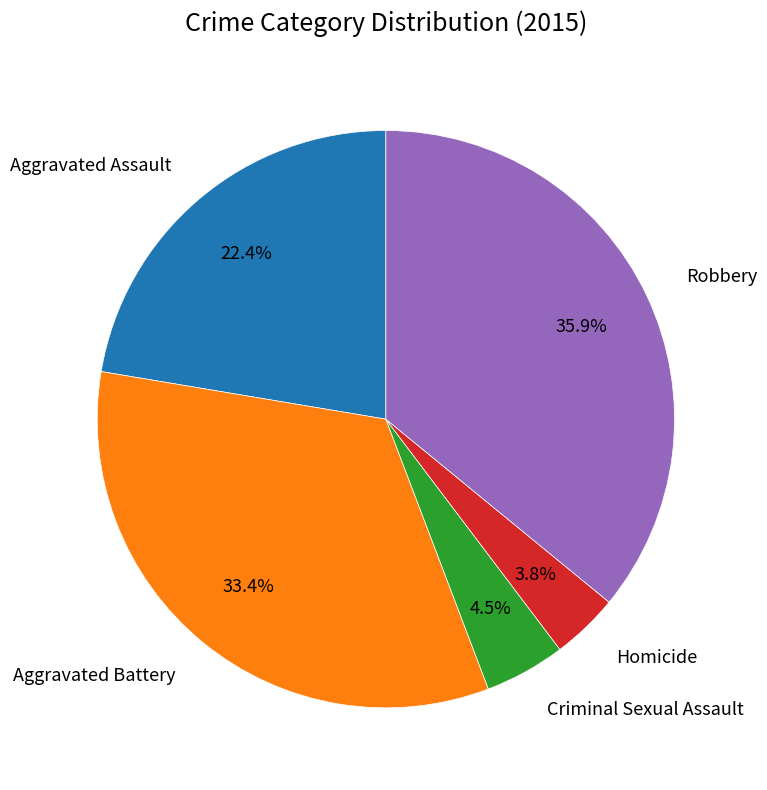

Is there a majority slice in this chart?

No